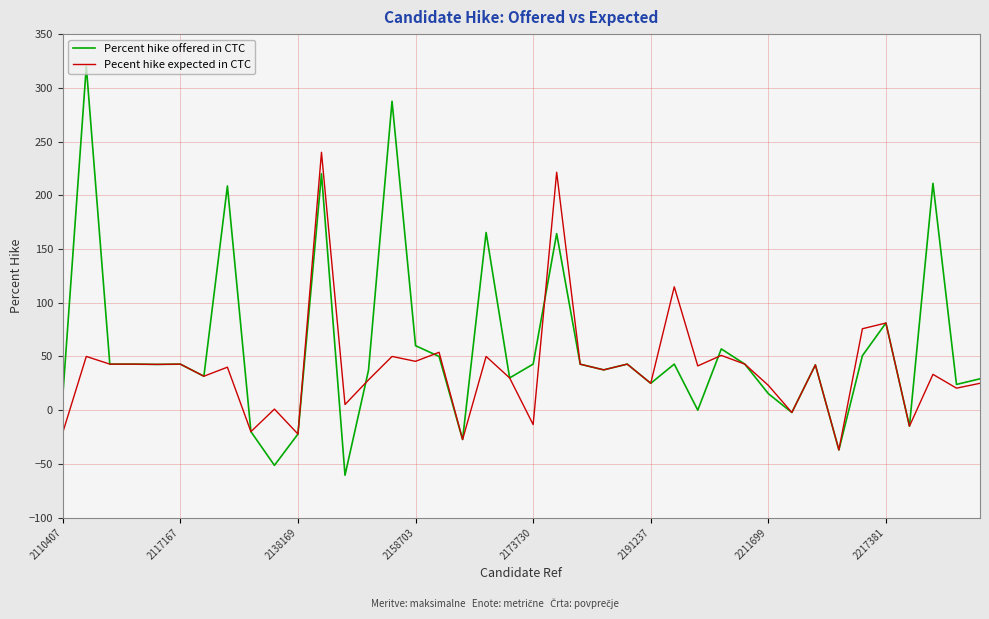

Rank the series by their maximum value, from highest to lowest.

Percent hike offered in CTC, Pecent hike expected in CTC